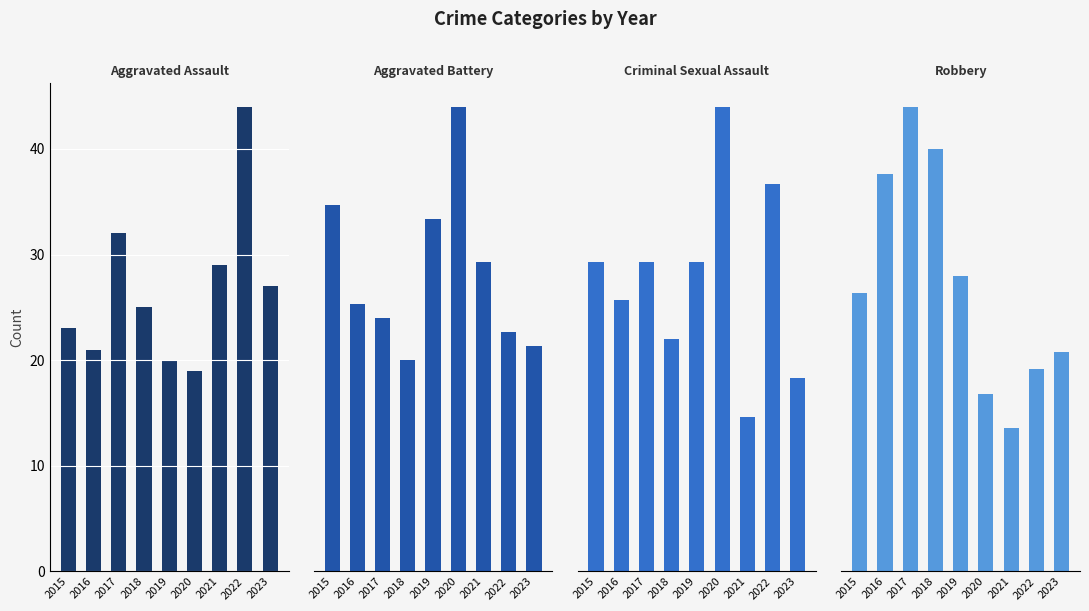

What is the approximate value of Aggravated Assault at 2015?

23